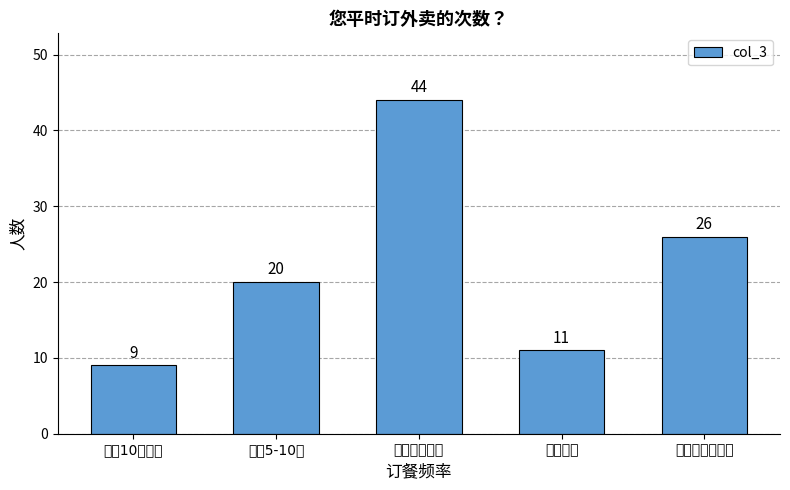

How many data points are less than 20?

2